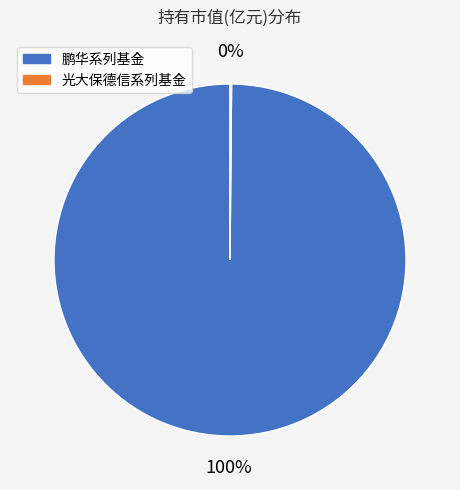

To the nearest percent, what is the average slice percentage?

50%